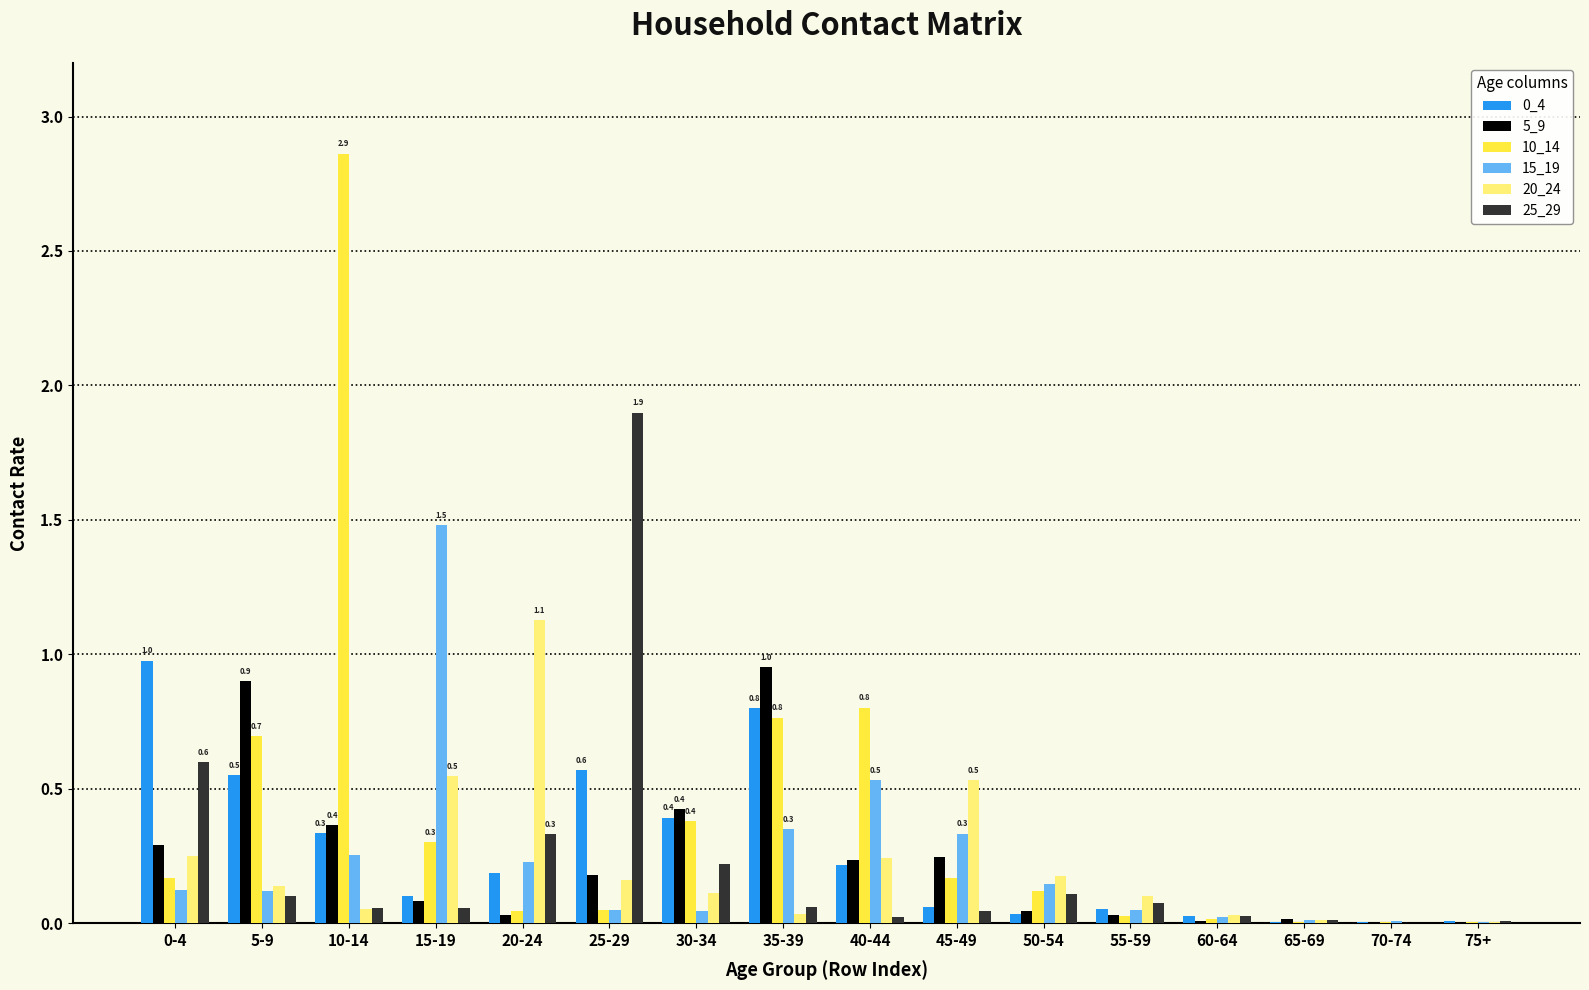

How many categories are shown in the chart?

16